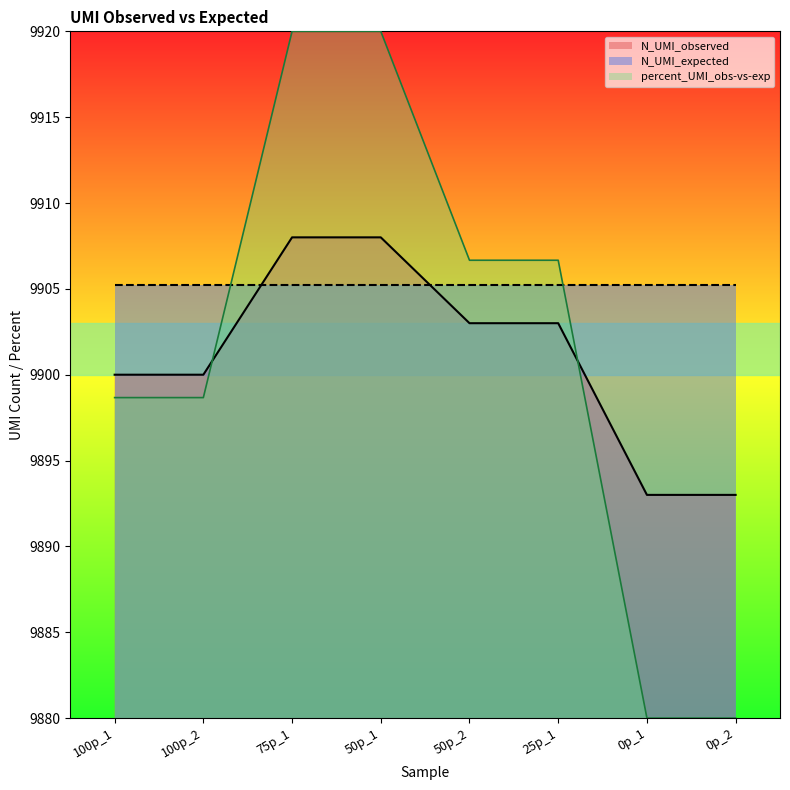

List the series in order of their peak value, highest first.

percent_UMI_obs-vs-exp, N_UMI_observed, N_UMI_expected